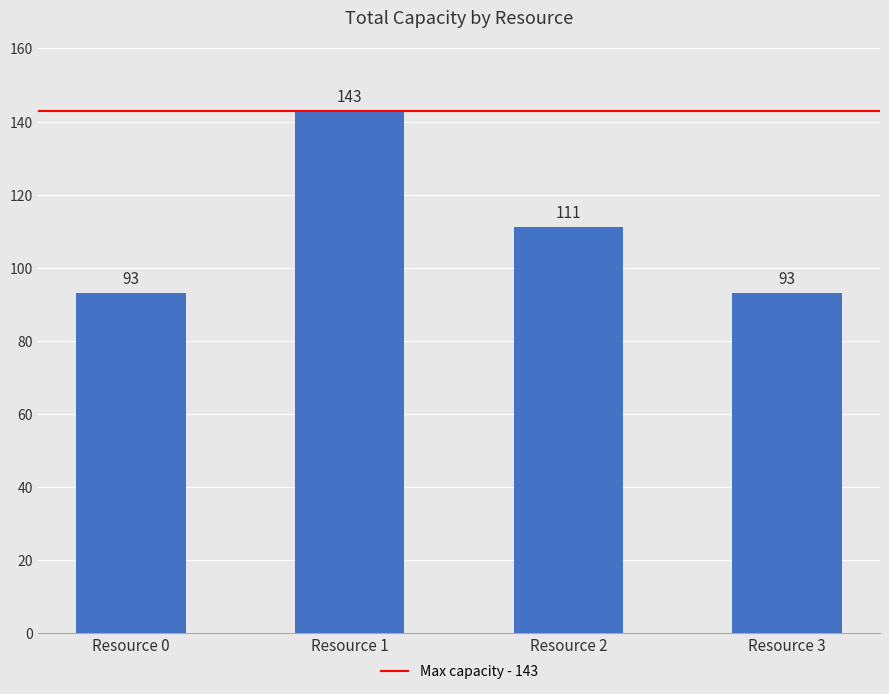

What is the value of the 2nd bar from the left?

143